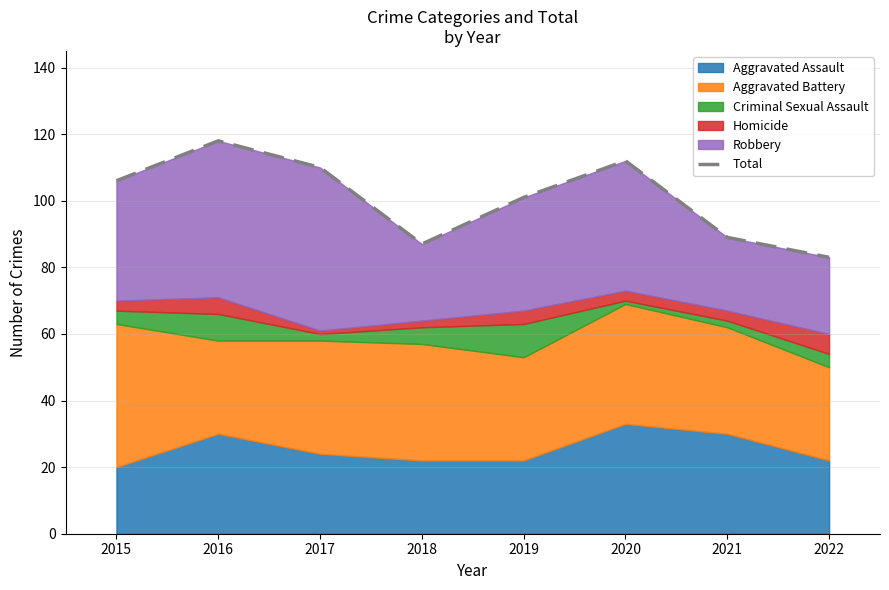

What is the smallest value displayed?

83